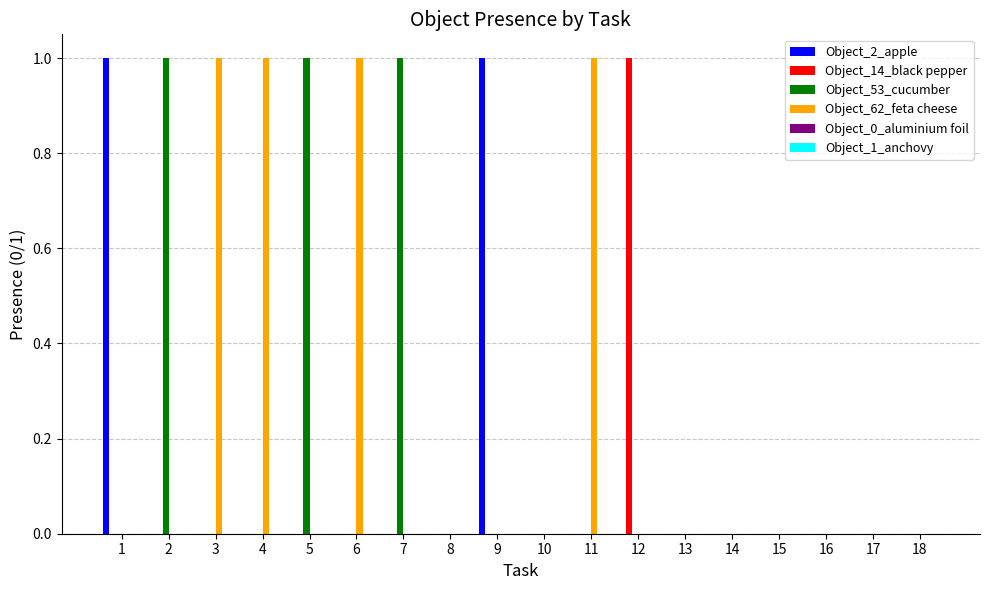

Is it true that Object_14_black pepper equals 0 at 5?

True